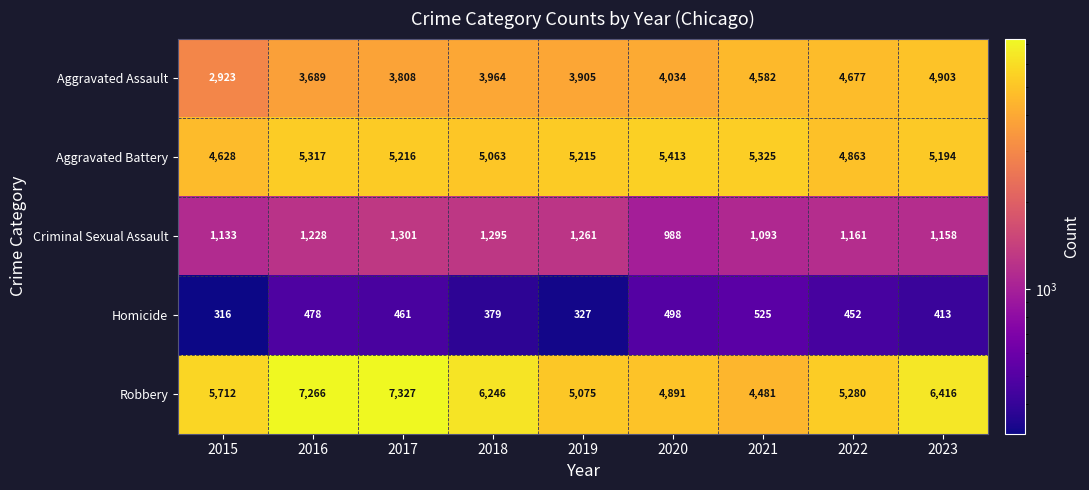

Rank the categories by Aggravated Assault value from highest to lowest.

2023, 2022, 2021, 2020, 2018, 2019, 2017, 2016, 2015